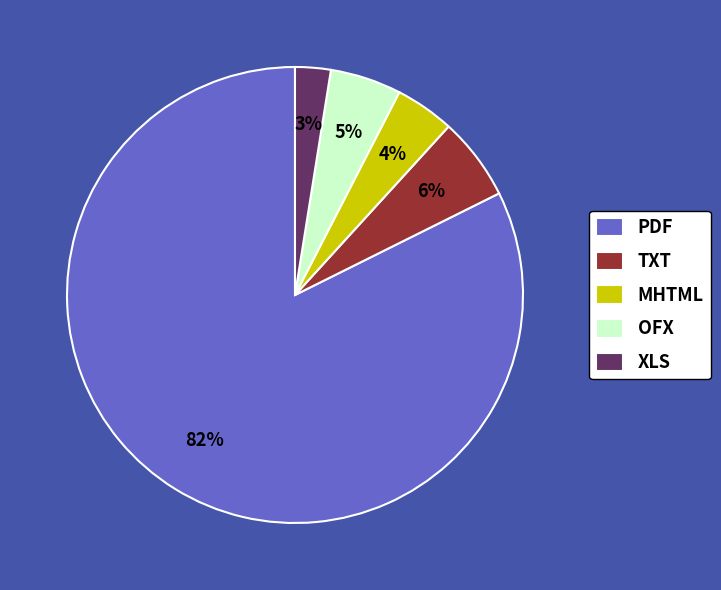

To the nearest percent, what is the difference between the MHTML and TXT slice percentages?

2%